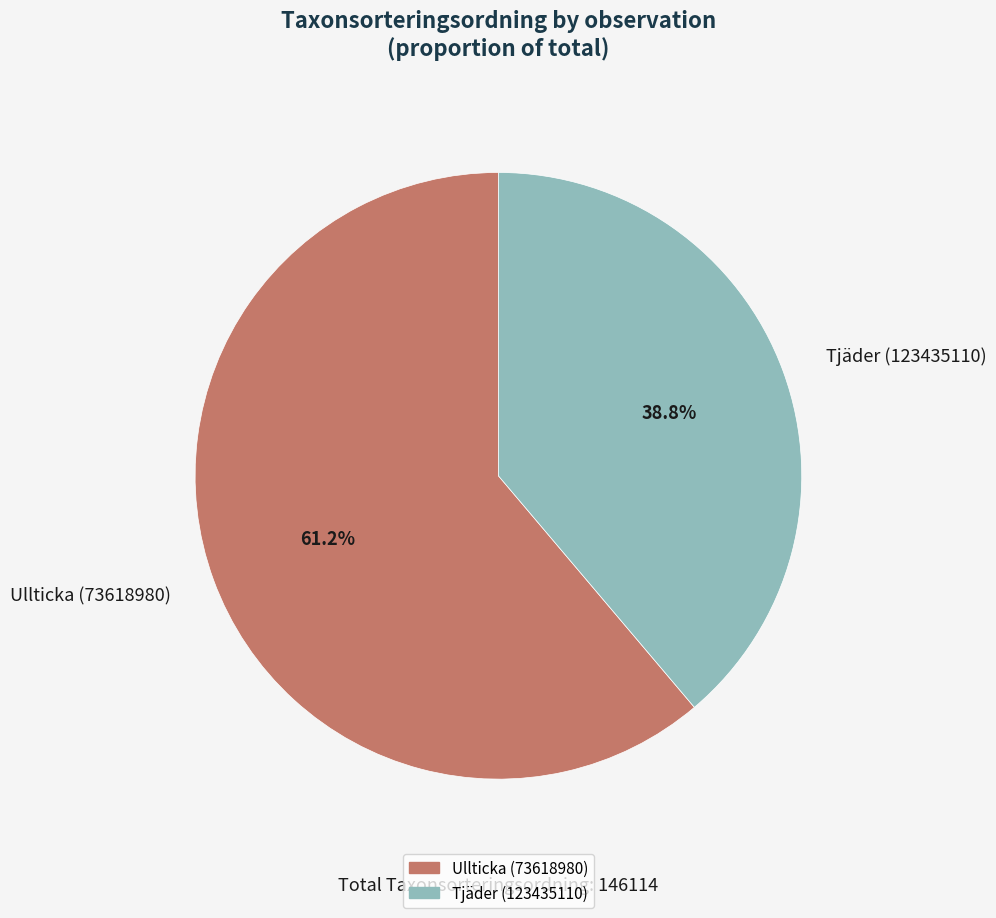

To the nearest percent, what portion does Ullticka (73618980) represent?

61%